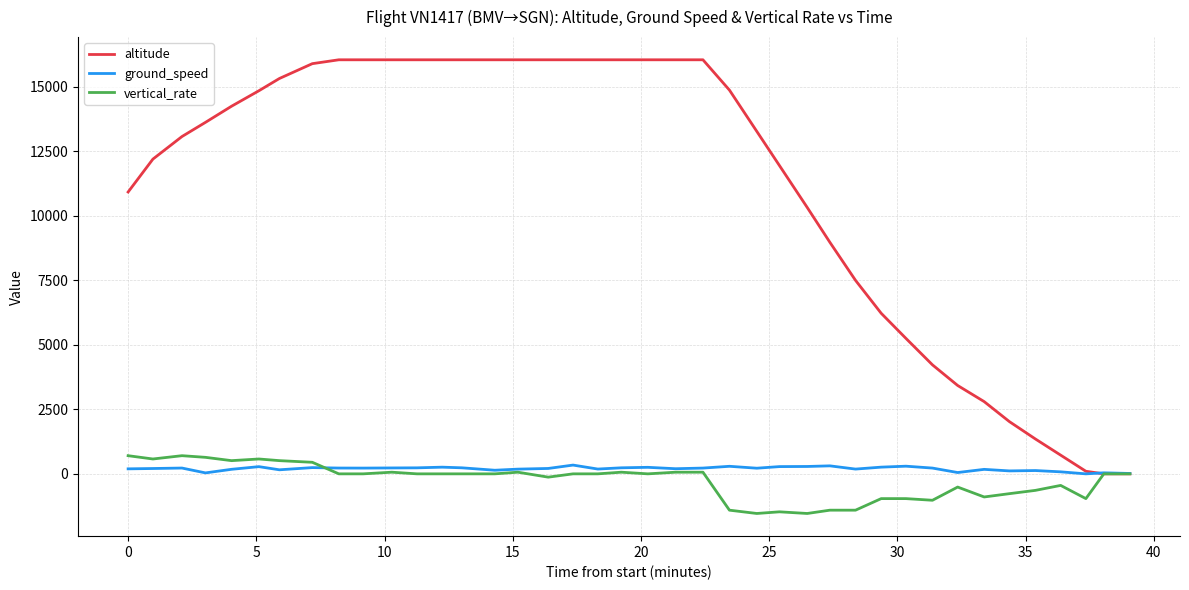

Which series has the widest spread of values?

altitude